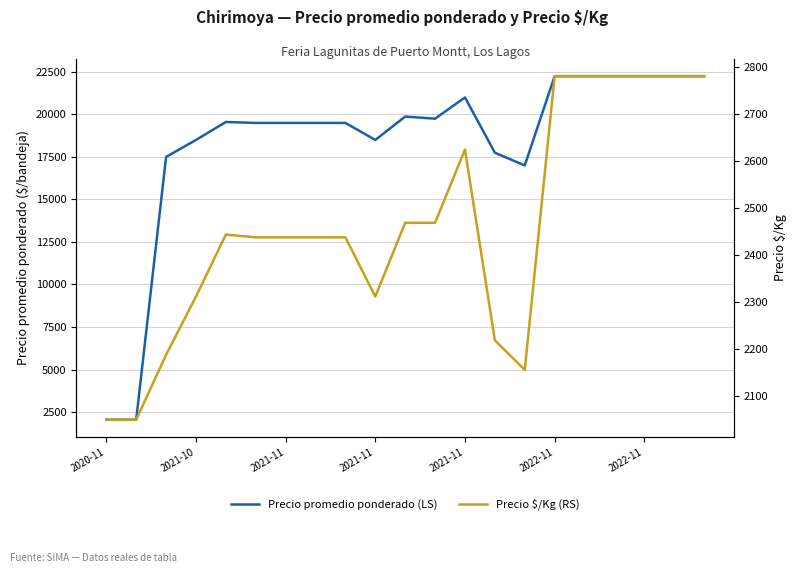

Which series has the widest spread of values?

Precio promedio ponderado (LS)